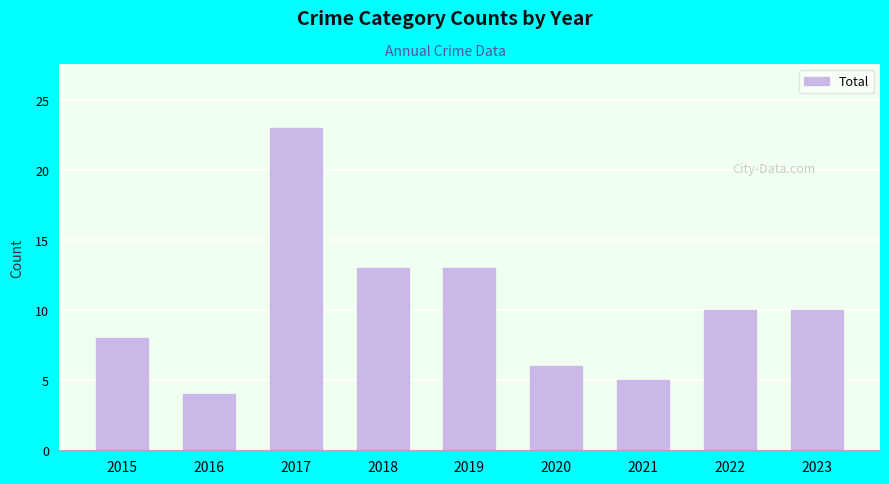

What value does the data have at 2016?

4